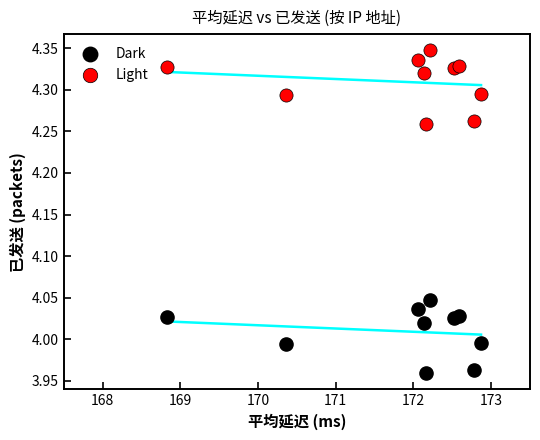

Which series contains the highest Y value?

Light